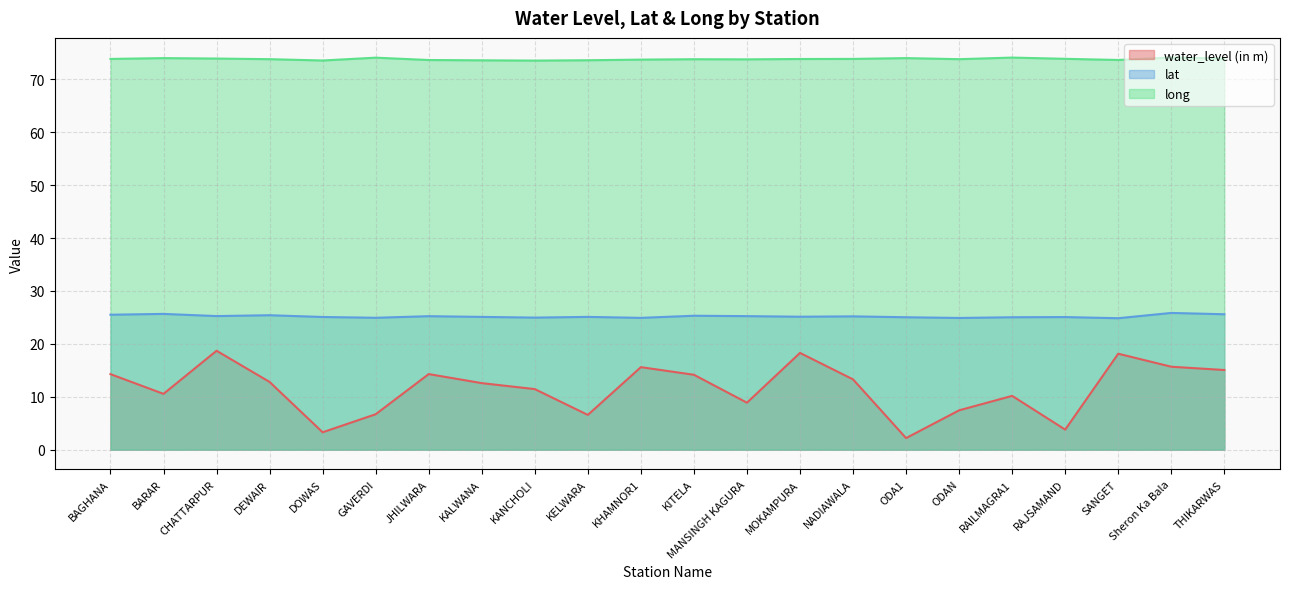

Does the chart have visible grid lines?

Yes